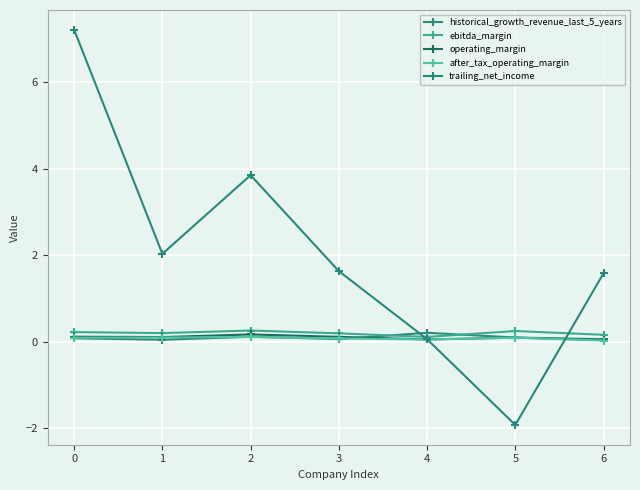

Rank the categories by trailing_net_income value from lowest to highest.

5, 4, 6, 3, 1, 2, 0